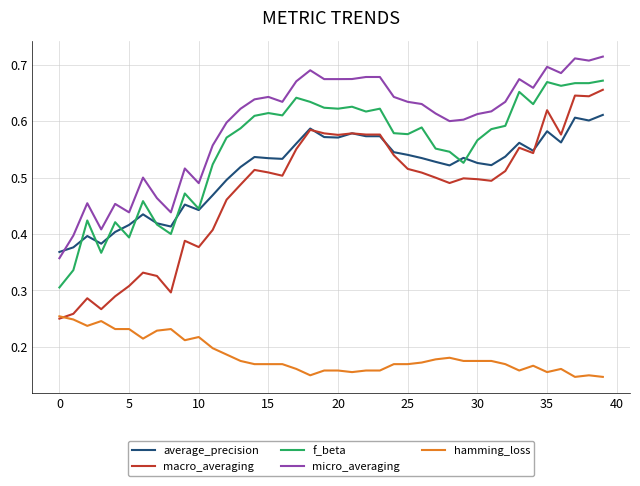

Which series has the largest total across all categories?

micro_averaging